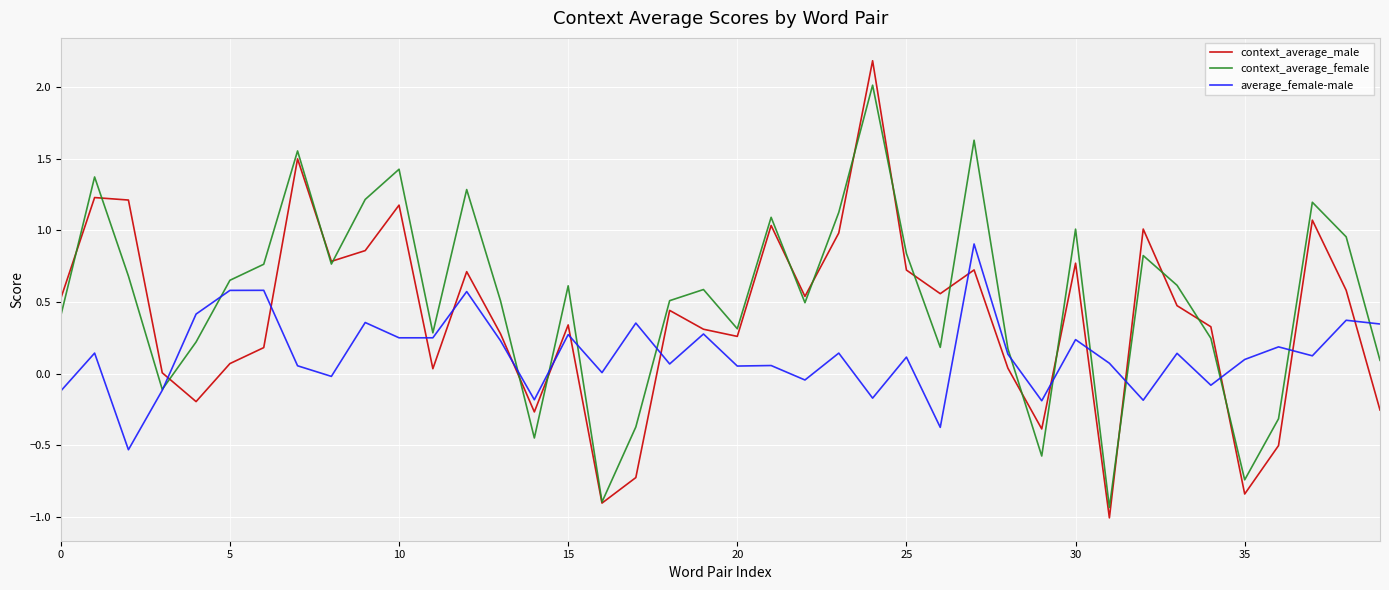

Which series has the largest range (max minus min)?

context_average_male